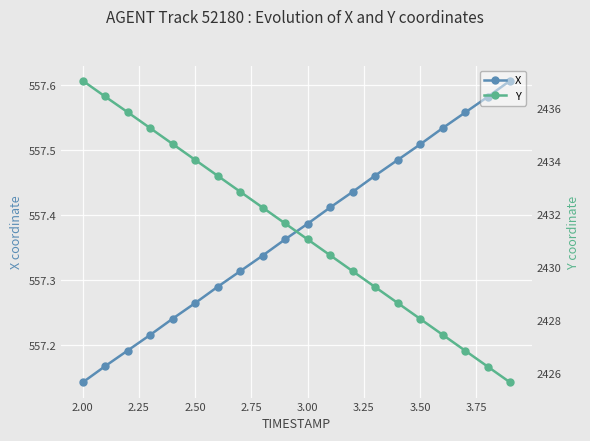

True or false: X has more than 1 interior local peaks.

False